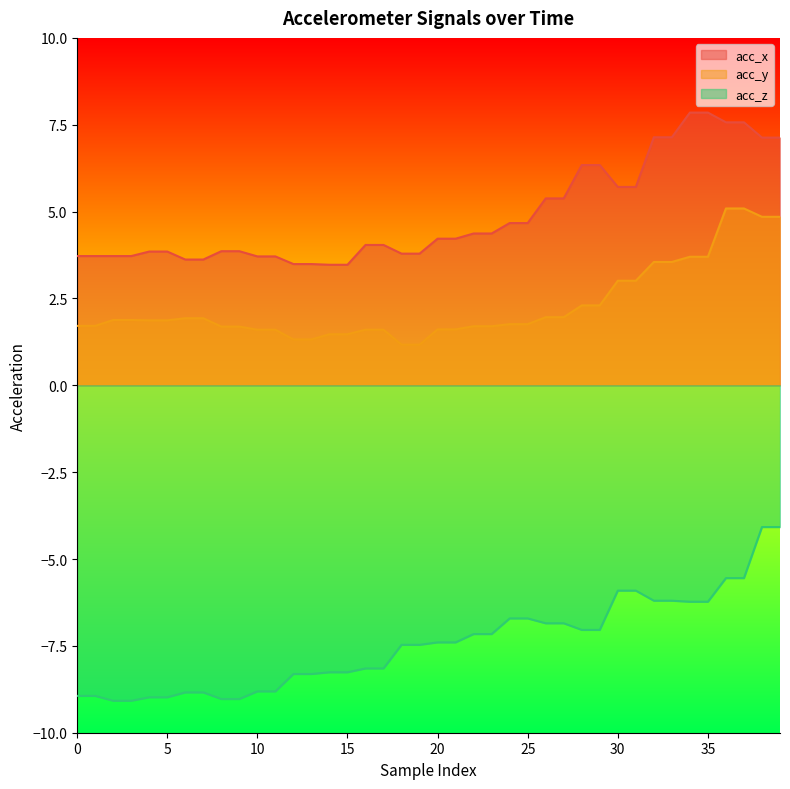

Where does the acc_z series first go above -7?

24